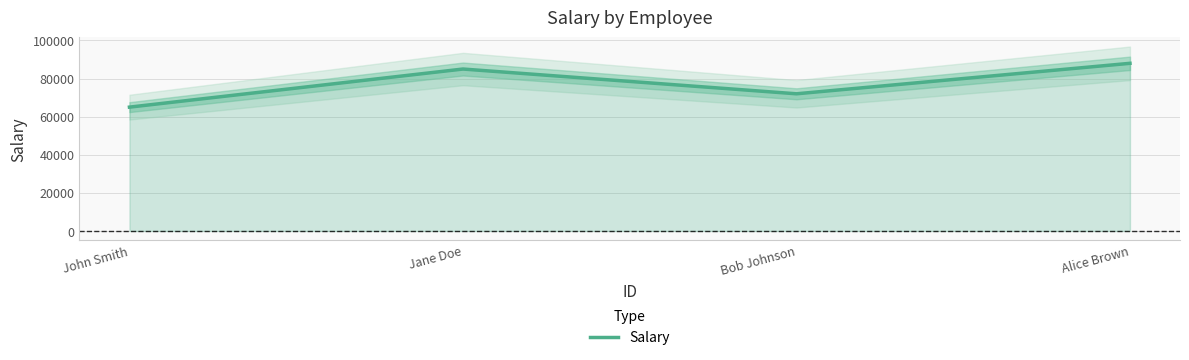

True or false: the data shows 128311 at Bob Johnson.

False